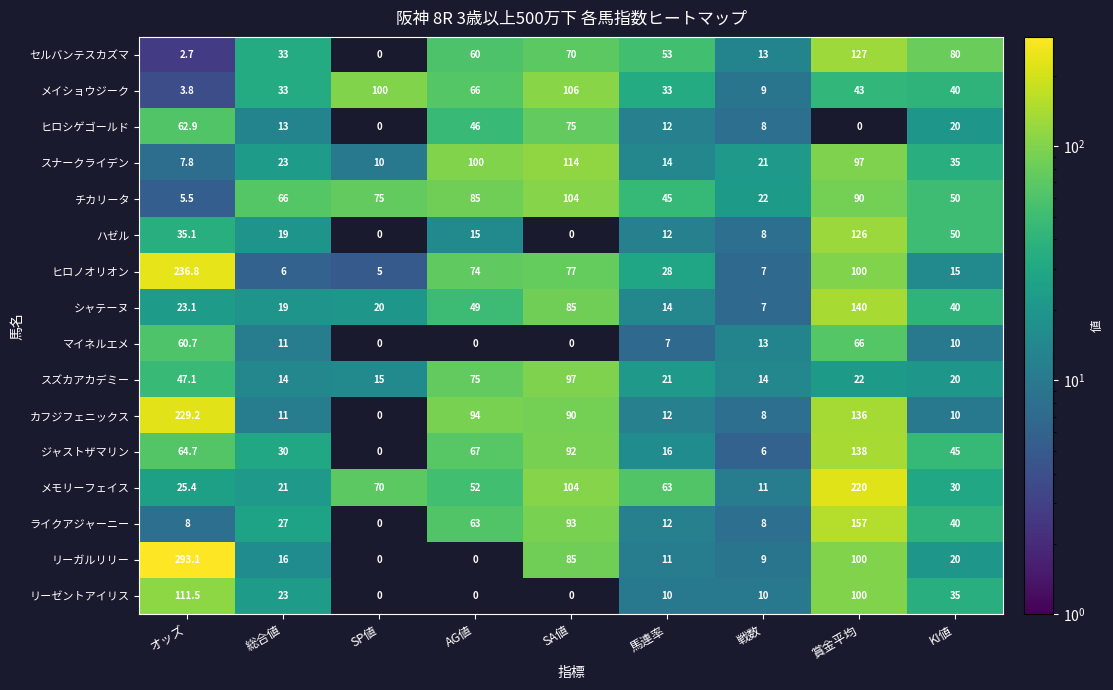

Is the value of メイショウジーク at SA値 greater than the value of スナークライデン at SP値?

Yes